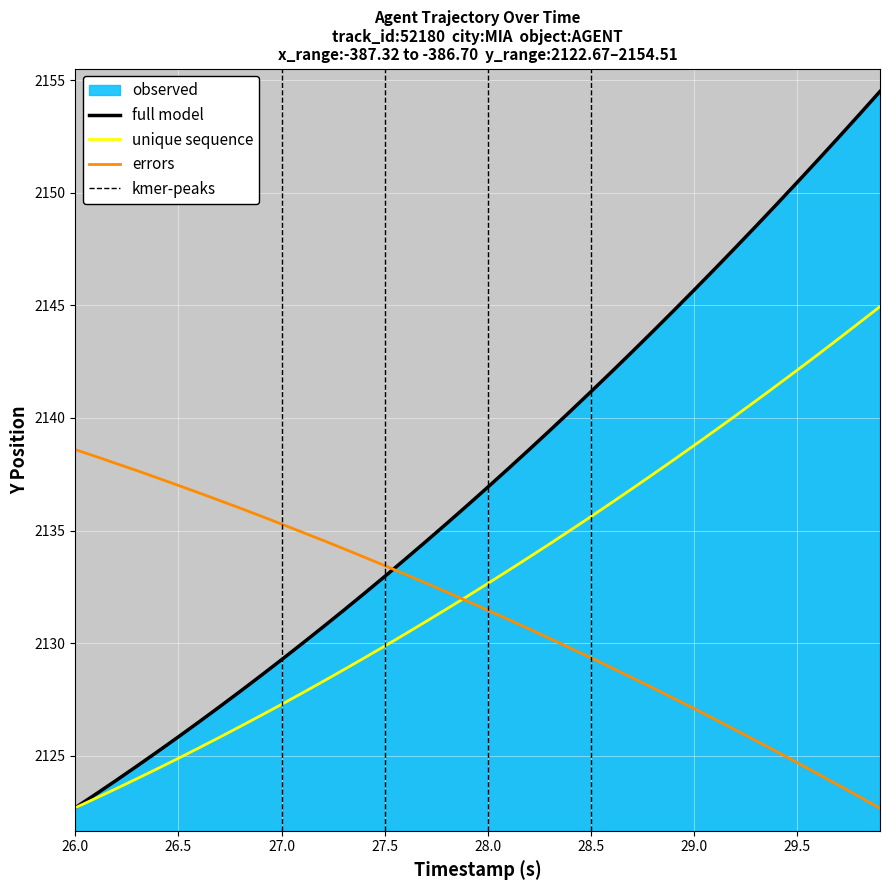

True or false: errors and full model intersect in this chart.

True